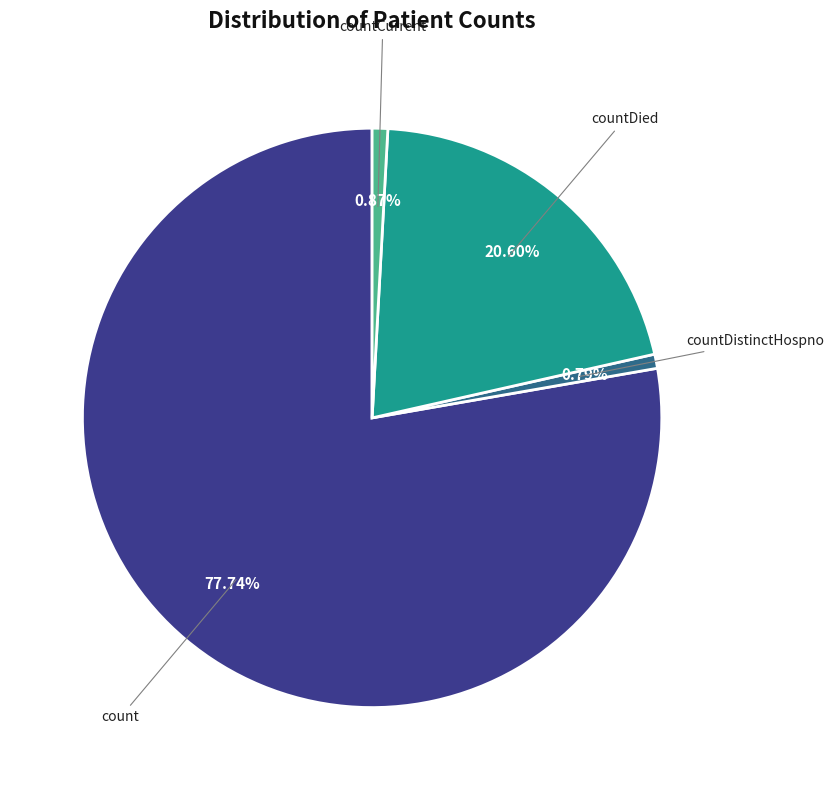

Is there any slice that represents more than half of the pie?

Yes